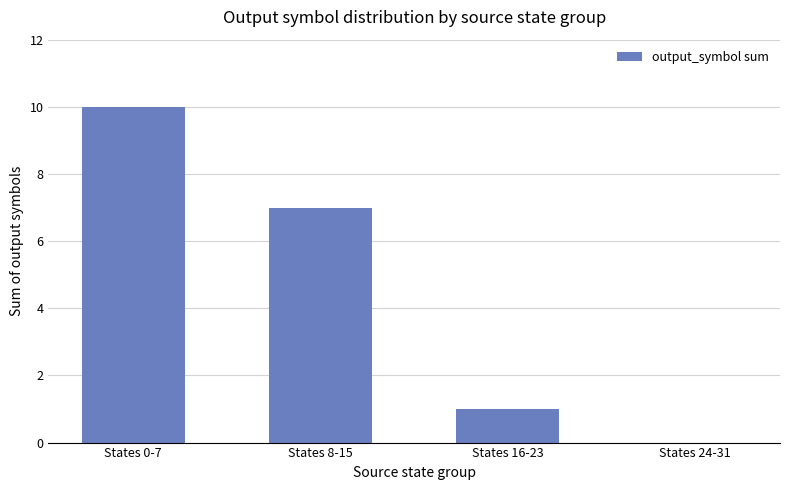

Is it true that the value at States 8-15 is 7?

True